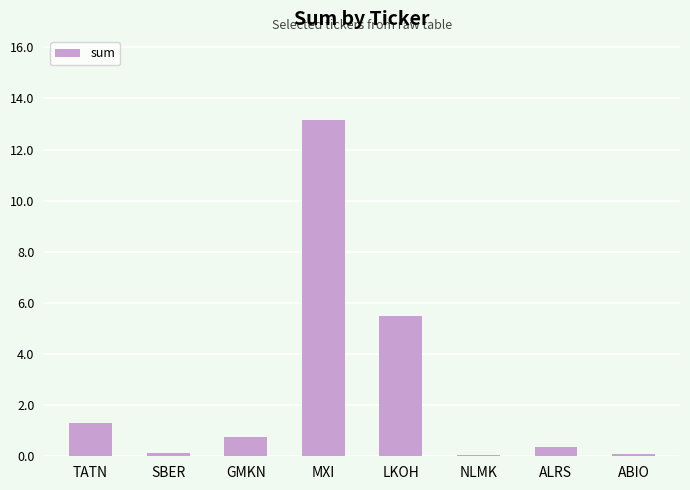

Does the chart contain stacked bars?

No